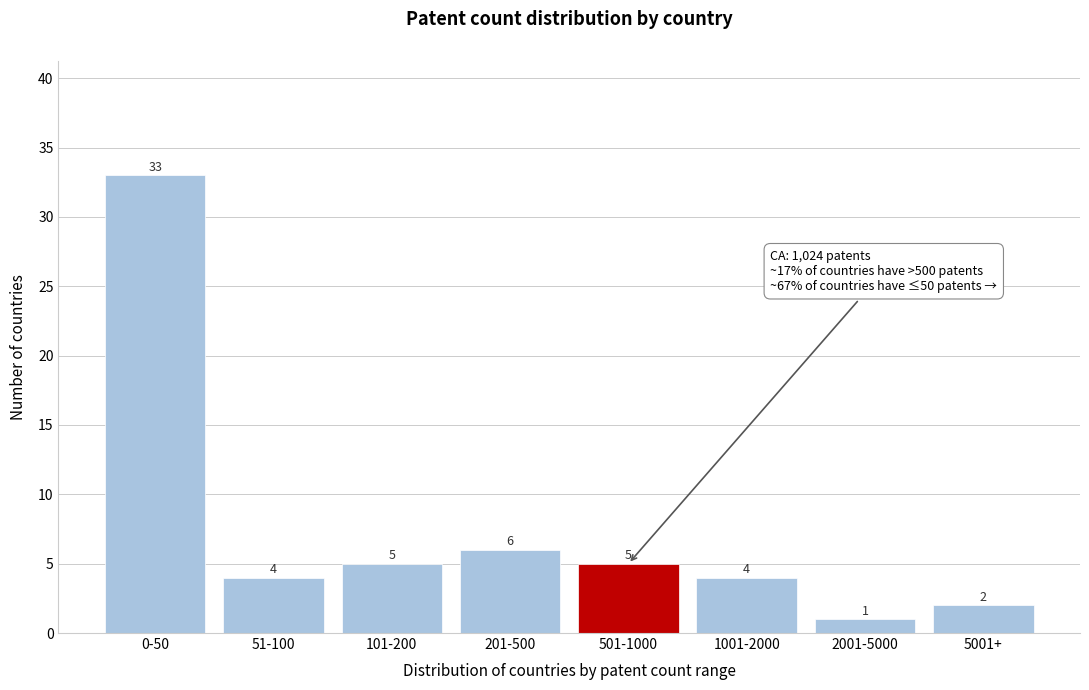

Reading right to left, what are all the values shown in this chart?

5001+=2	2001-5000=1	1001-2000=4	501-1000=5	201-500=6	101-200=5	51-100=4	0-50=33